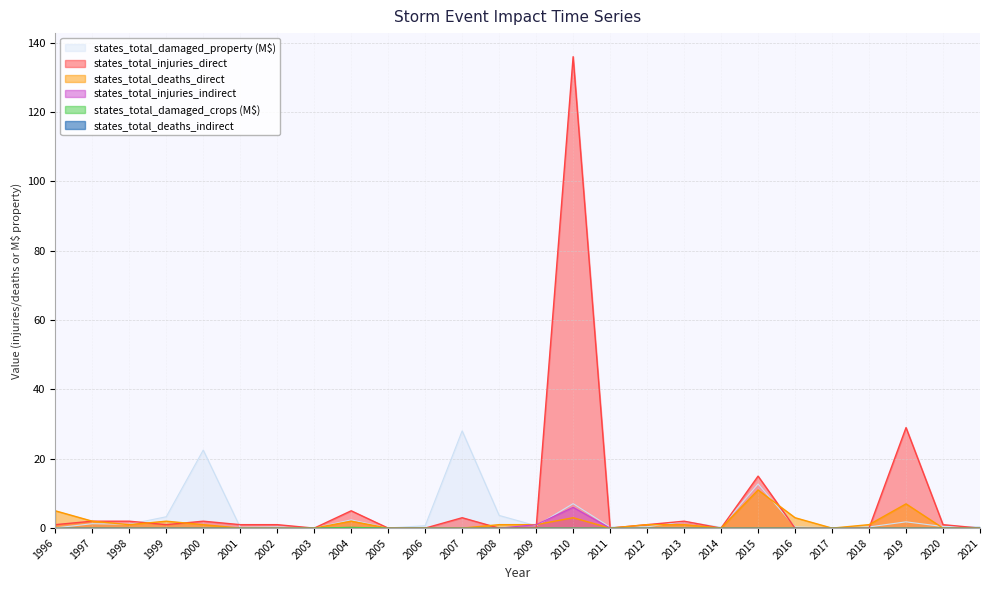

What is the difference between the second highest and second lowest values in the states_total_injuries_indirect series?

1.0